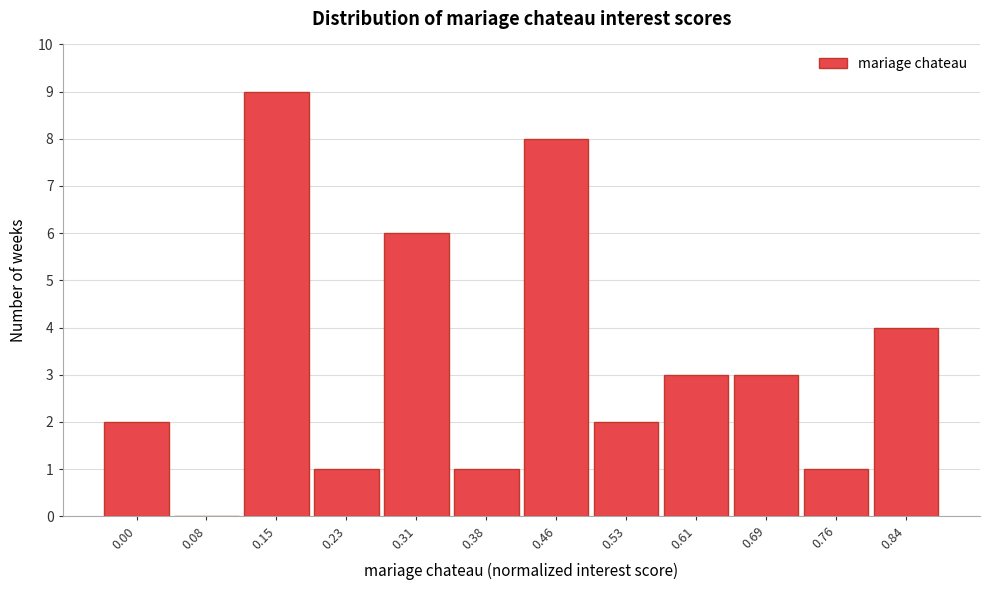

Reading left to right, what are all the values shown in this chart?

0.00=2	0.08=0	0.15=9	0.23=1	0.31=6	0.38=1	0.46=8	0.53=2	0.61=3	0.69=3	0.76=1	0.84=4